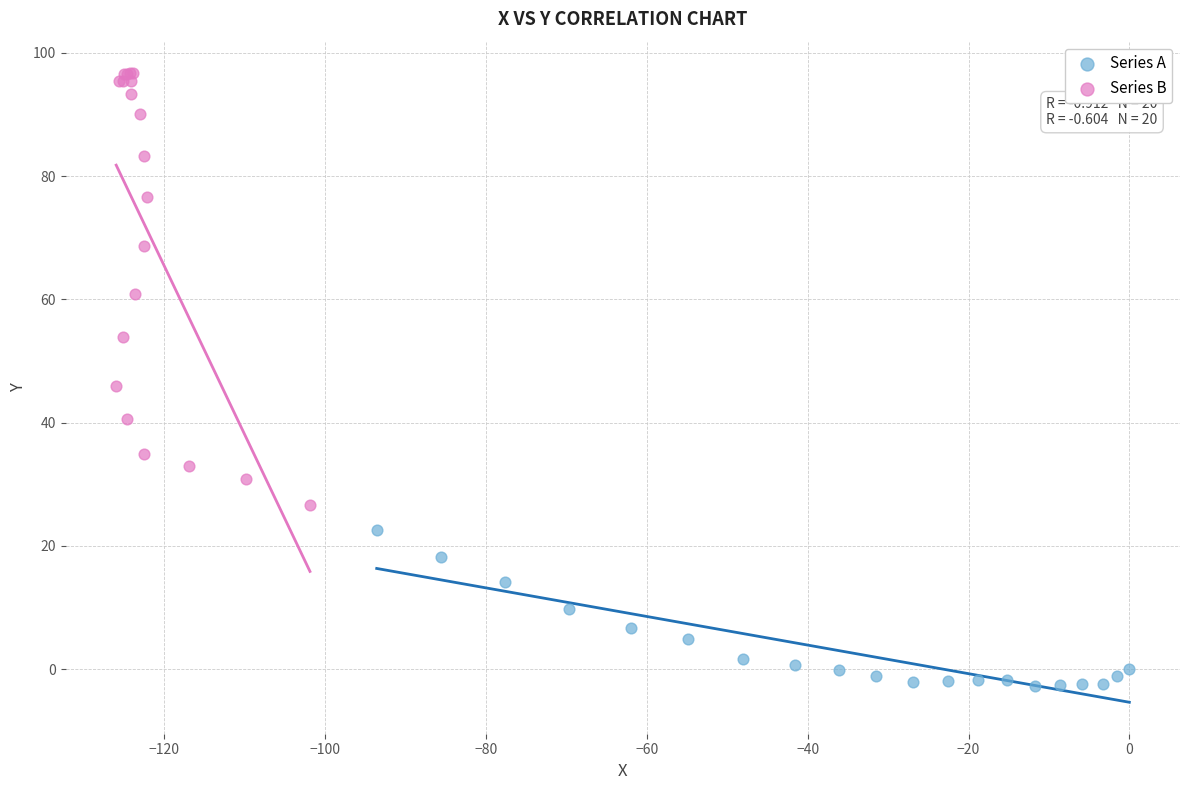

Which series reaches the minimum Y coordinate?

Series A